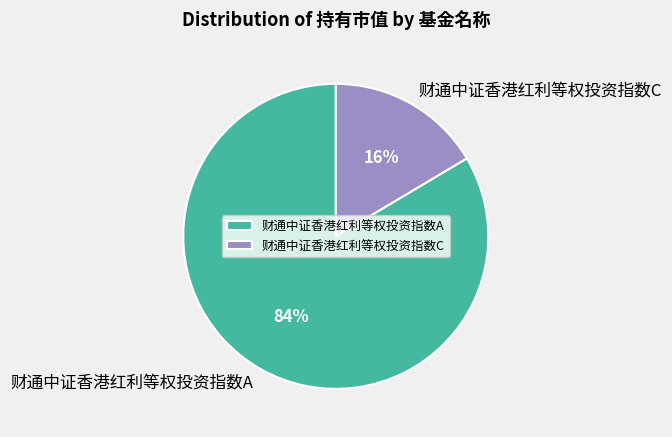

Is there any slice that represents more than half of the pie?

Yes